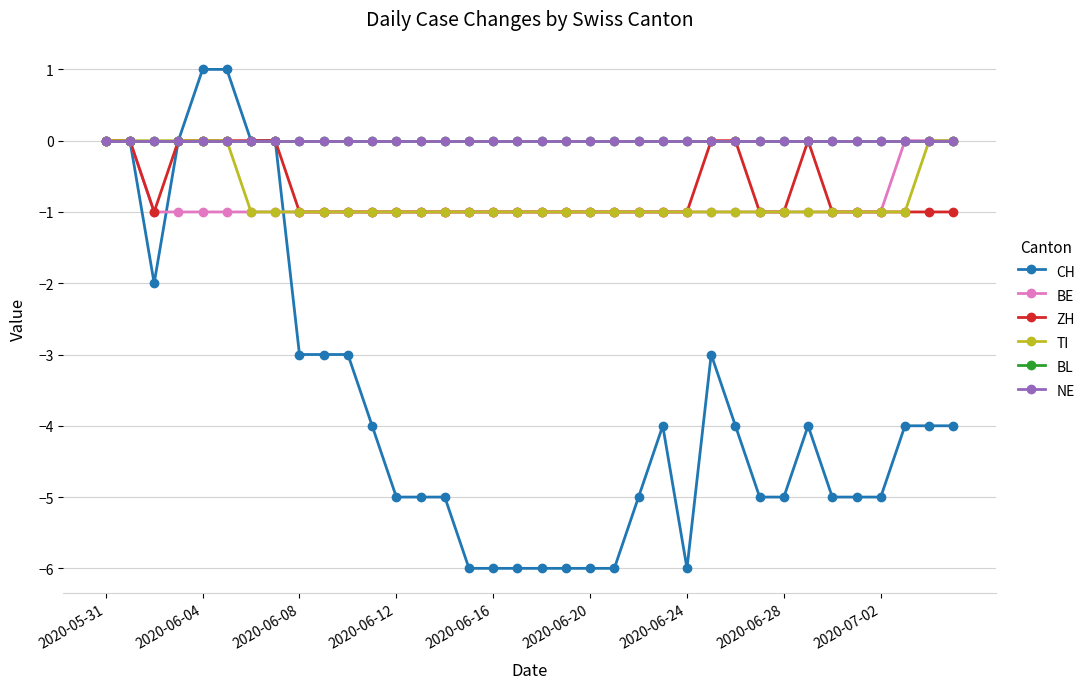

Is this an area chart (filled region under the line)?

No